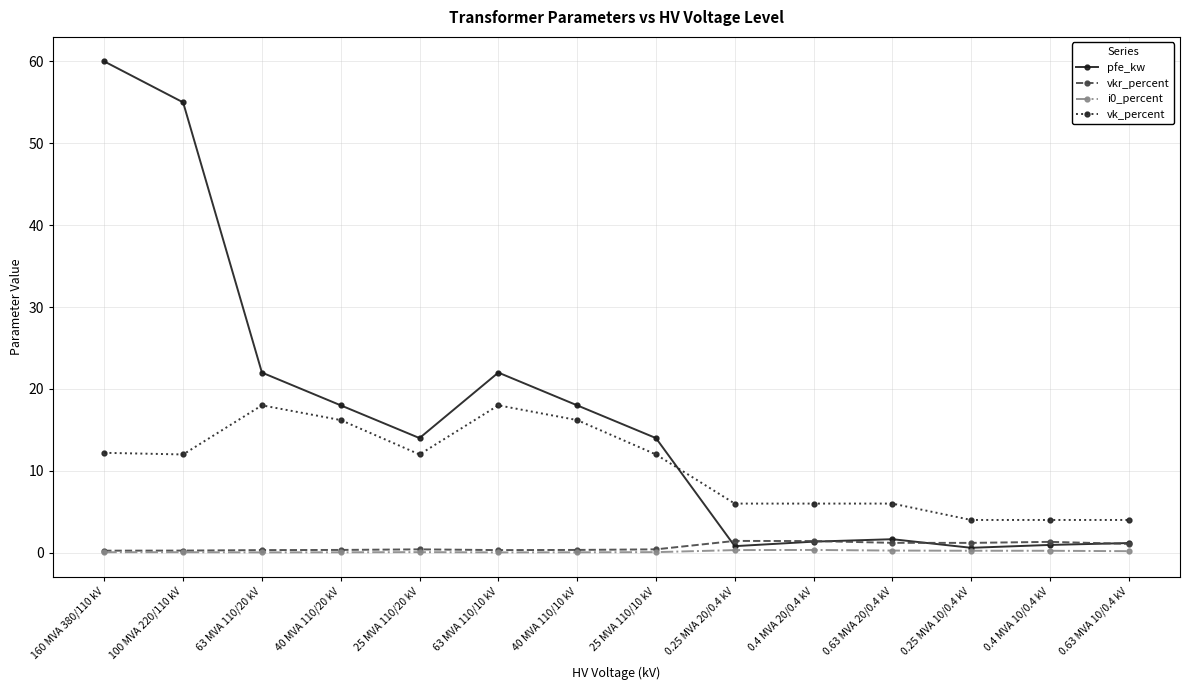

What is the difference between the highest and lowest values at 0.63 MVA 20/0.4 kV?

5.7